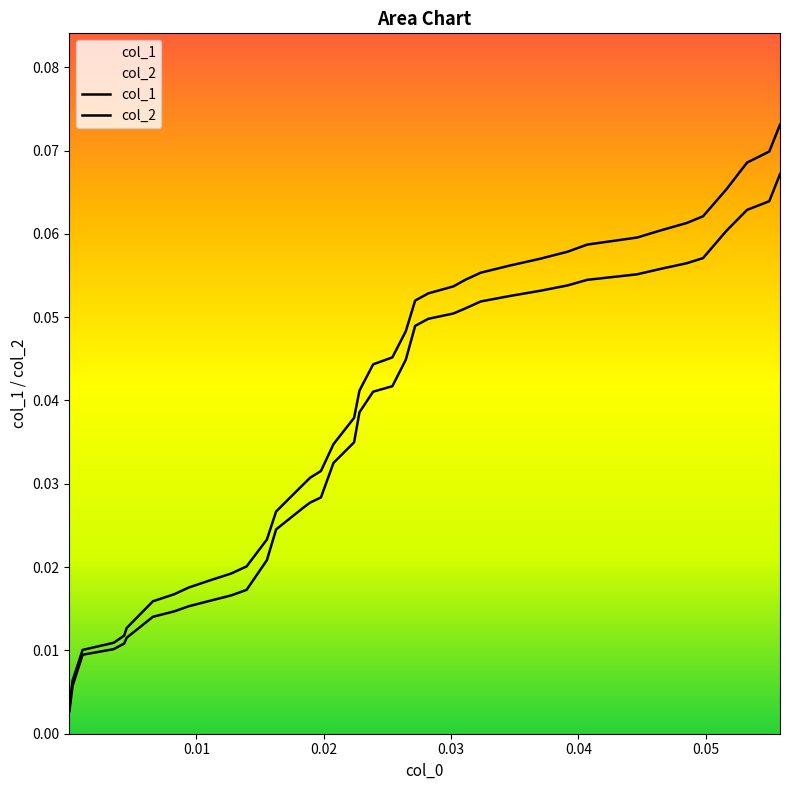

True or false: col_2 and col_1 cross at least once.

False